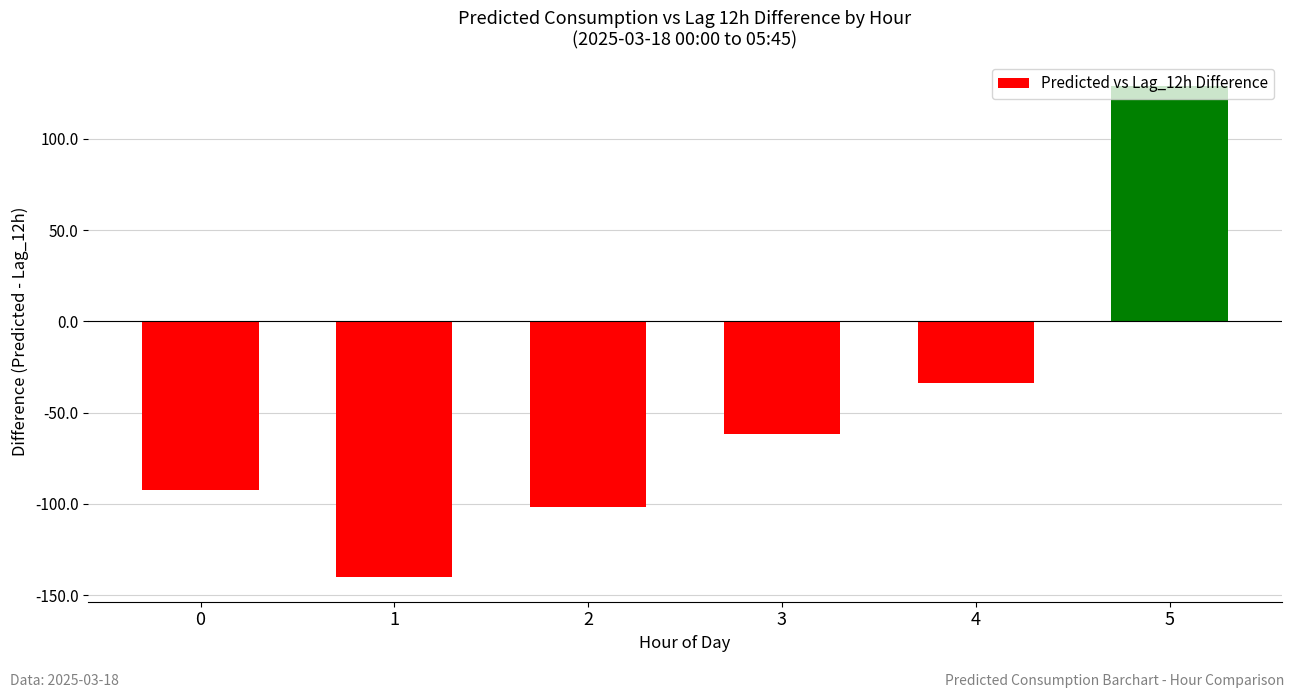

Count the number of data series in this chart.

1